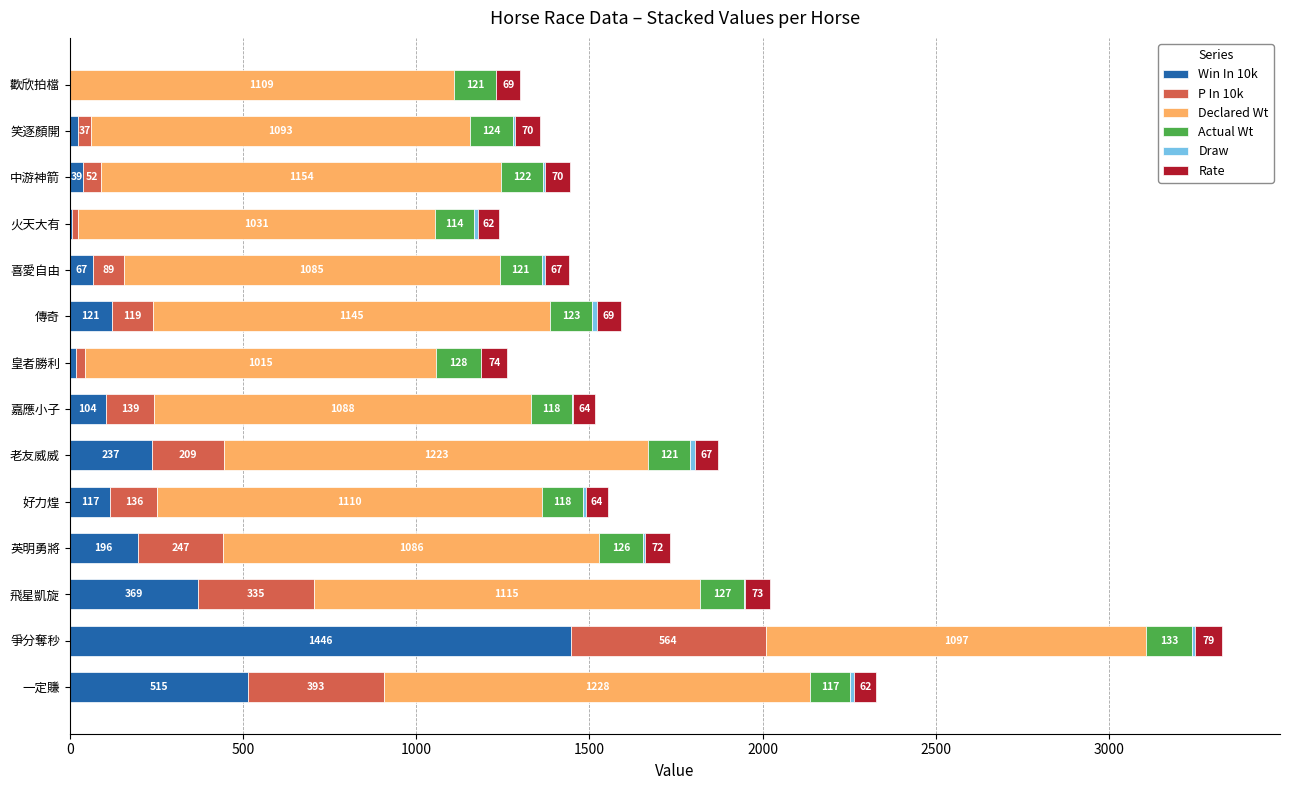

At which label does Win In 10k reach its peak?

爭分奪秒